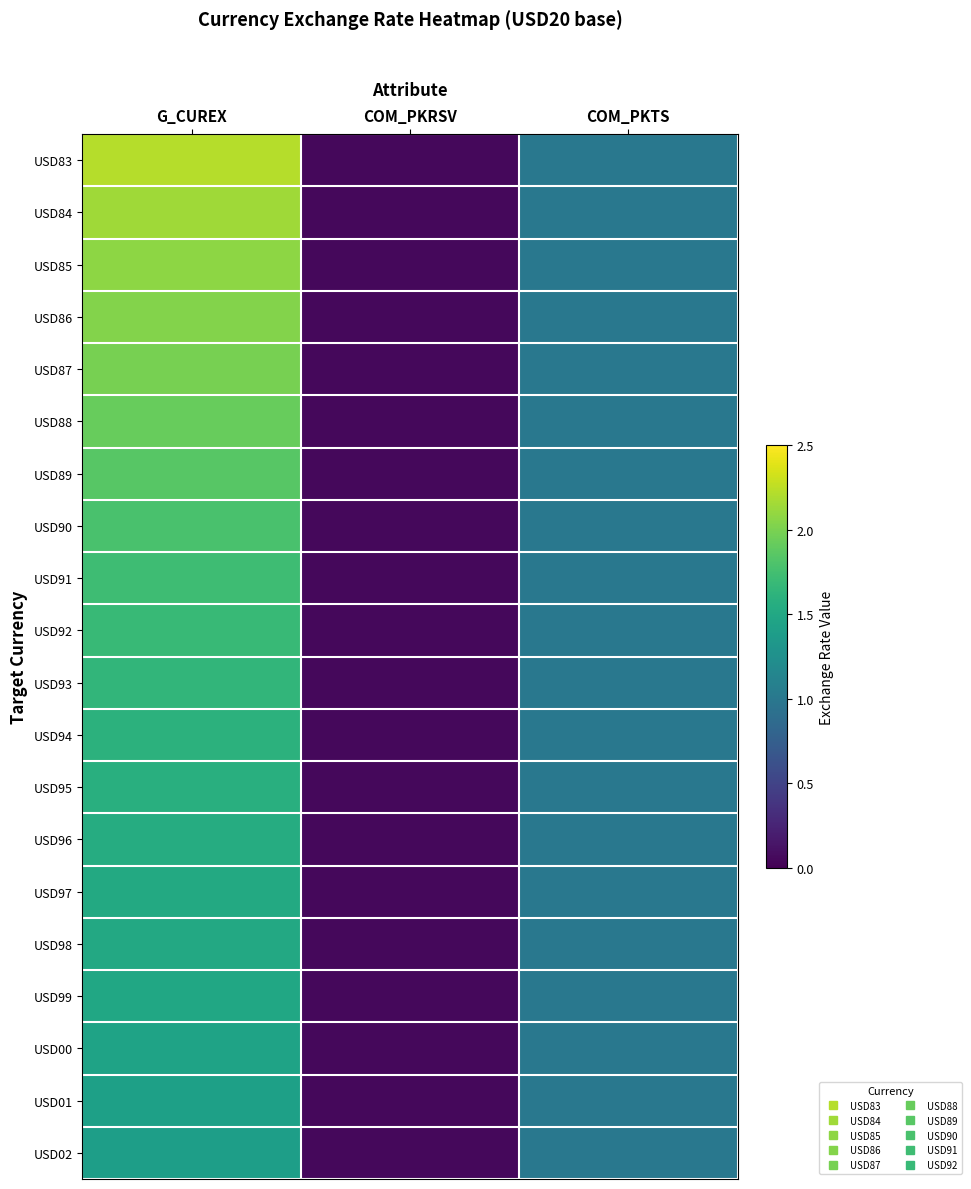

Reading left to right, extract all data points from this chart.

USD83: G_CUREX=2.2	COM_PKRSV=0.1	COM_PKTS=1.0
USD84: G_CUREX=2.1	COM_PKRSV=0.1	COM_PKTS=1.0
USD85: G_CUREX=2.1	COM_PKRSV=0.1	COM_PKTS=1.0
USD86: G_CUREX=2.0	COM_PKRSV=0.1	COM_PKTS=1.0
USD87: G_CUREX=2.0	COM_PKRSV=0.1	COM_PKTS=1.0
USD88: G_CUREX=1.9	COM_PKRSV=0.1	COM_PKTS=1.0
USD89: G_CUREX=1.8	COM_PKRSV=0.1	COM_PKTS=1.0
USD90: G_CUREX=1.8	COM_PKRSV=0.1	COM_PKTS=1.0
USD91: G_CUREX=1.7	COM_PKRSV=0.1	COM_PKTS=1.0
USD92: G_CUREX=1.7	COM_PKRSV=0.1	COM_PKTS=1.0
USD93: G_CUREX=1.6	COM_PKRSV=0.1	COM_PKTS=1.0
USD94: G_CUREX=1.6	COM_PKRSV=0.1	COM_PKTS=1.0
USD95: G_CUREX=1.6	COM_PKRSV=0.1	COM_PKTS=1.0
USD96: G_CUREX=1.5	COM_PKRSV=0.1	COM_PKTS=1.0
USD97: G_CUREX=1.5	COM_PKRSV=0.1	COM_PKTS=1.0
USD98: G_CUREX=1.5	COM_PKRSV=0.1	COM_PKTS=1.0
USD99: G_CUREX=1.5	COM_PKRSV=0.1	COM_PKTS=1.0
USD00: G_CUREX=1.5	COM_PKRSV=0.1	COM_PKTS=1.0
USD01: G_CUREX=1.4	COM_PKRSV=0.1	COM_PKTS=1.0
USD02: G_CUREX=1.4	COM_PKRSV=0.1	COM_PKTS=1.0